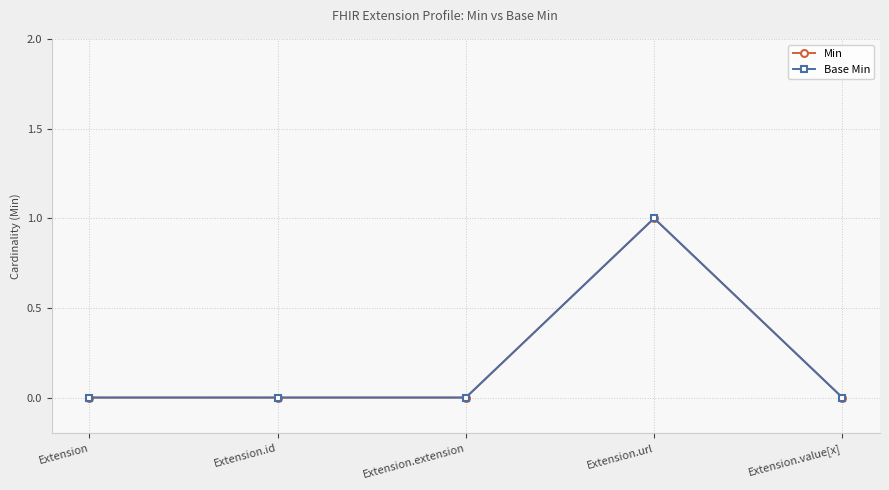

Does the chart have visible grid lines?

Yes